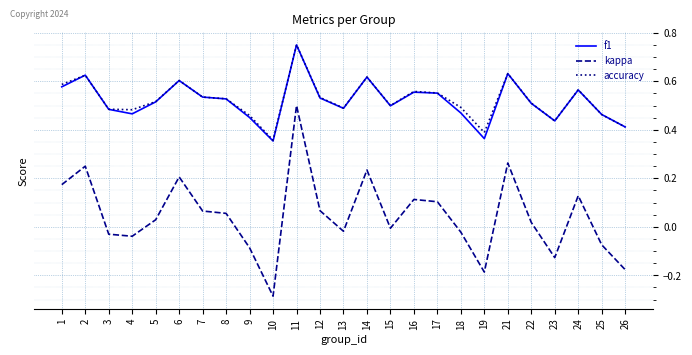

True or false: accuracy has a value of 0.2 at 3.

False